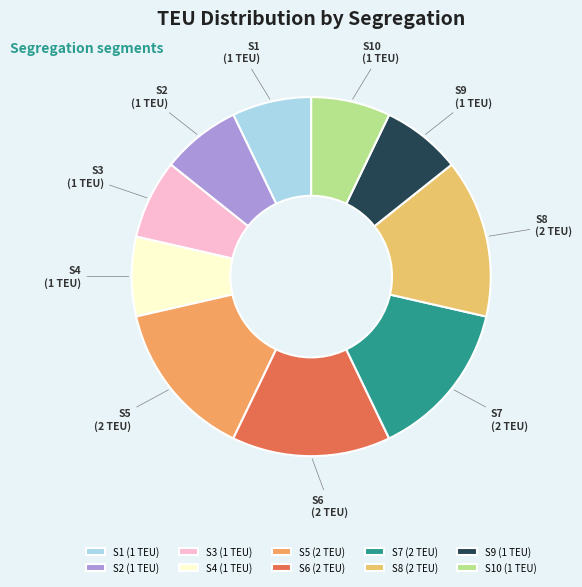

True or false: S2 accounts for 20% of the total.

False